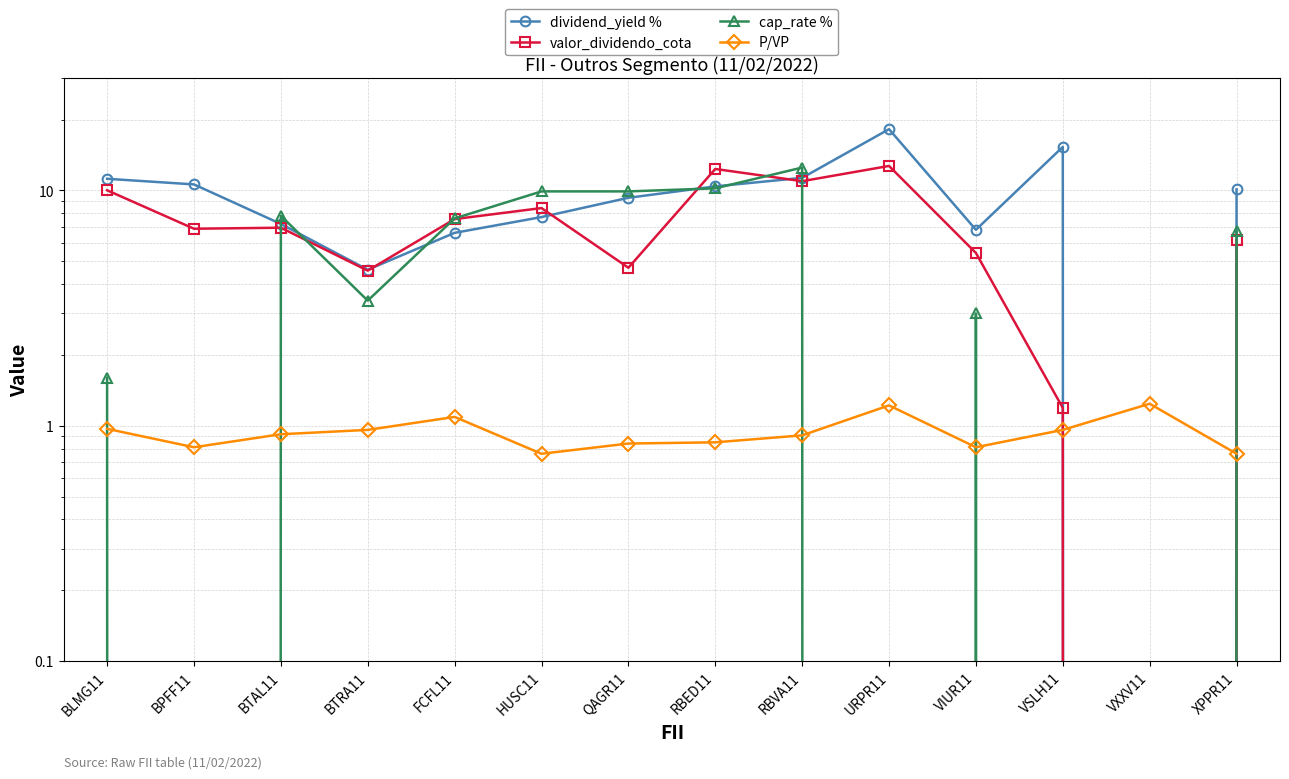

What is the label of the 10th point from the right?

FCFL11